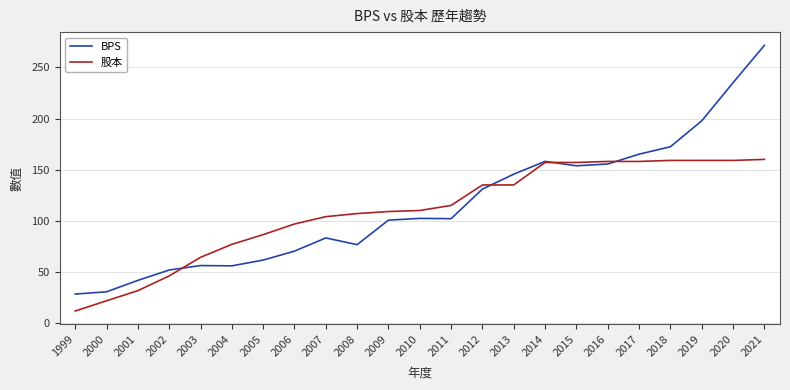

True or false: BPS has a value of 172.5 at 2011.

False